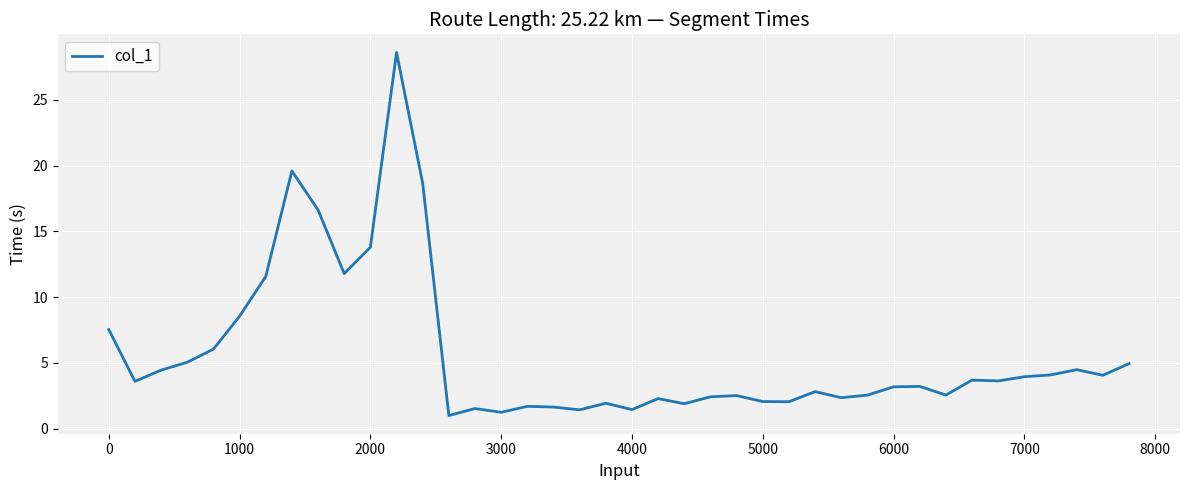

What is the difference between the maximum and minimum values?

27.6